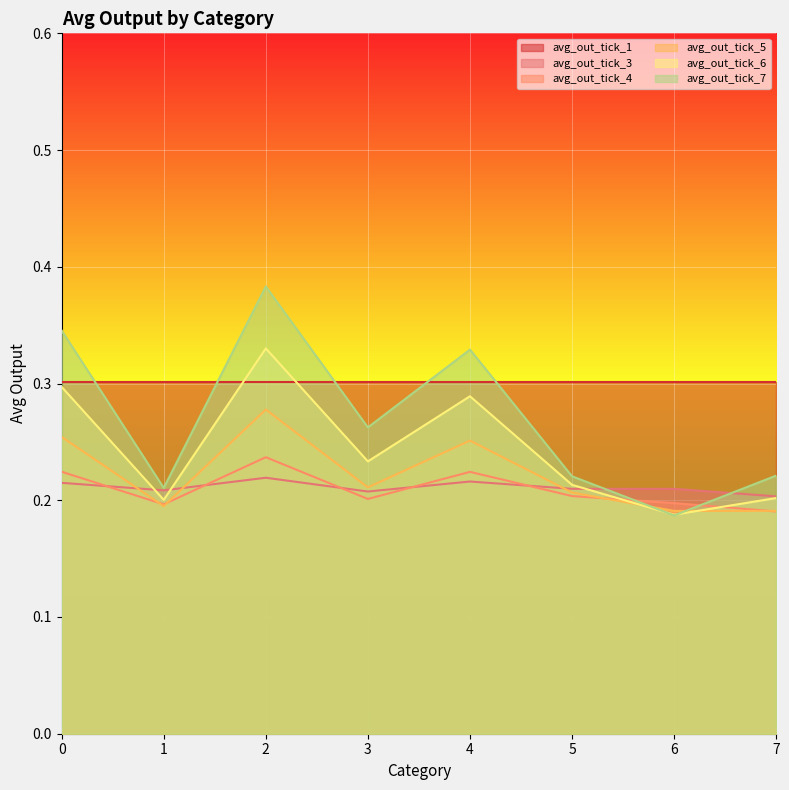

What is the sum of the avg_out_tick_3 values at 6 and 0?

0.4